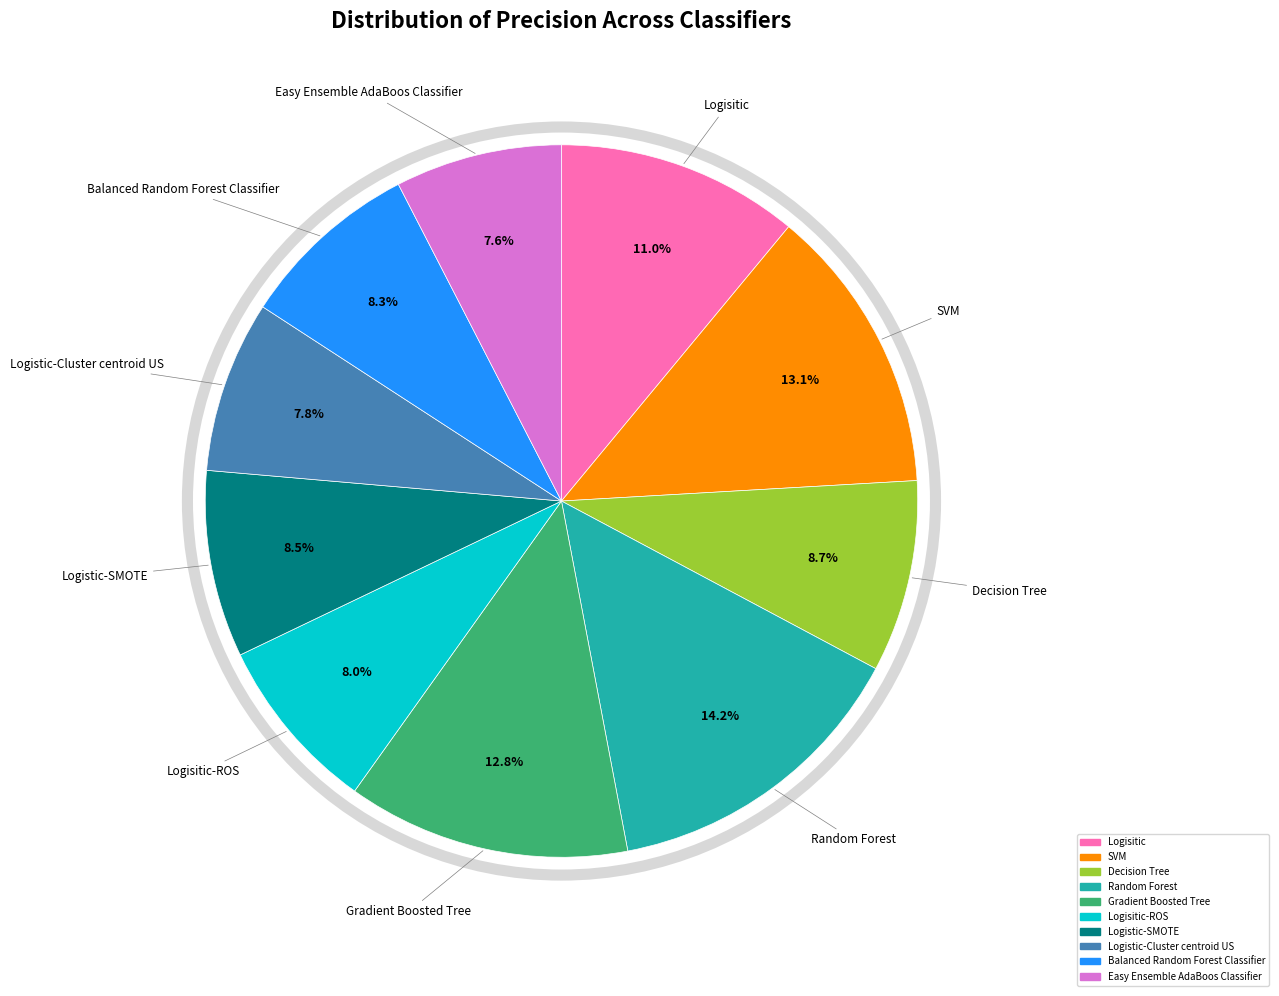

Is there a majority slice in this chart?

No